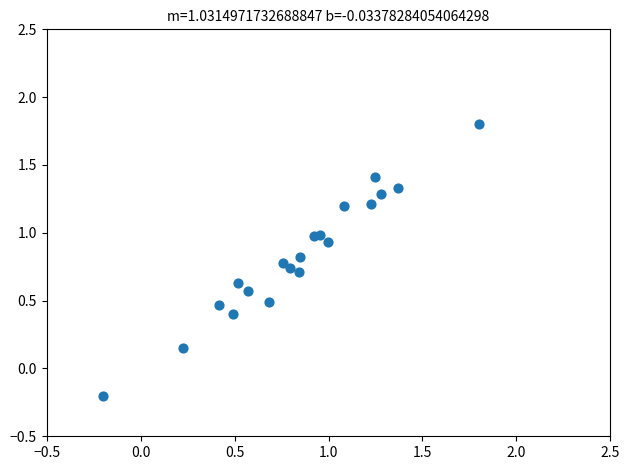

What is the range of X values (max minus min)?

2.0